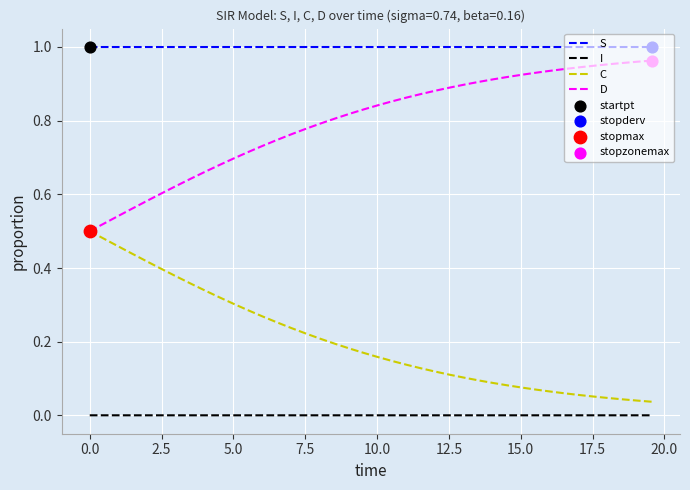

True or false: C and S cross at least once.

False